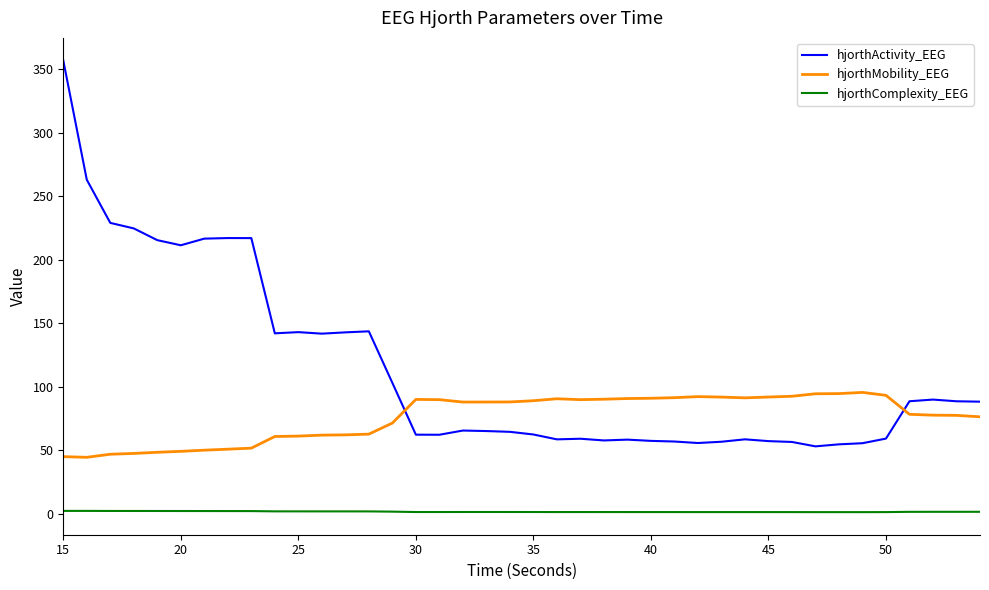

What is the difference between the maximum and minimum values in the hjorthActivity_EEG series?

303.7